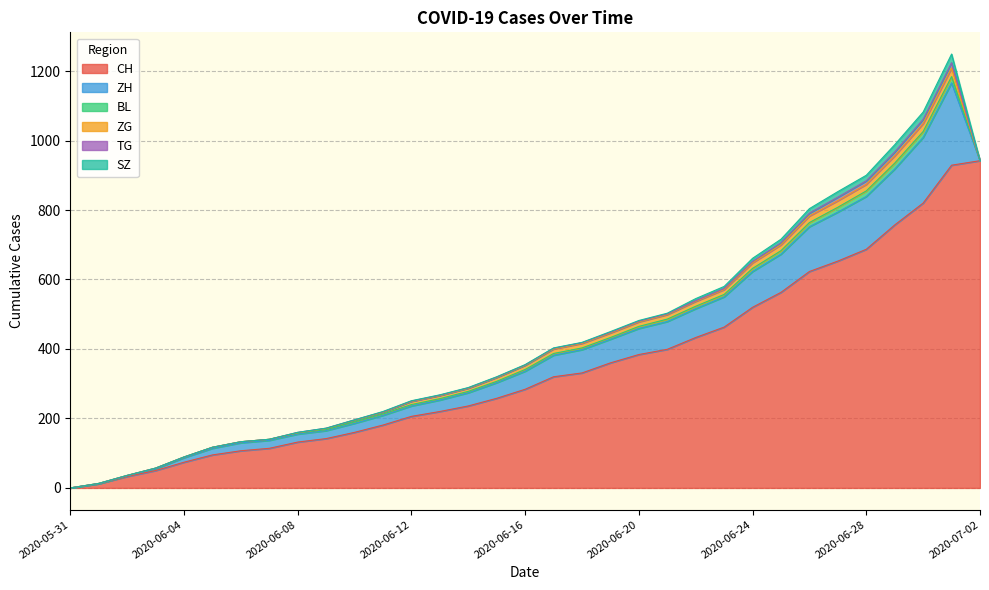

What is the total value across all series at 2020-06-25?

716